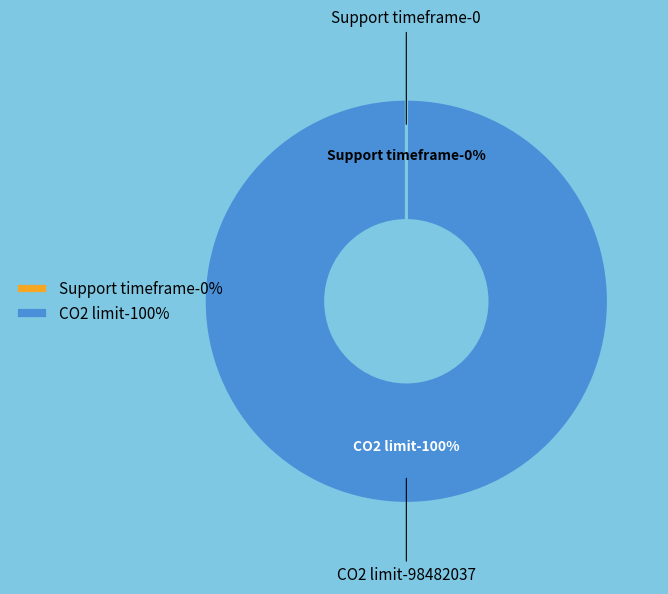

Combined, do CO2 limit and Support timeframe account for over 50%?

Yes